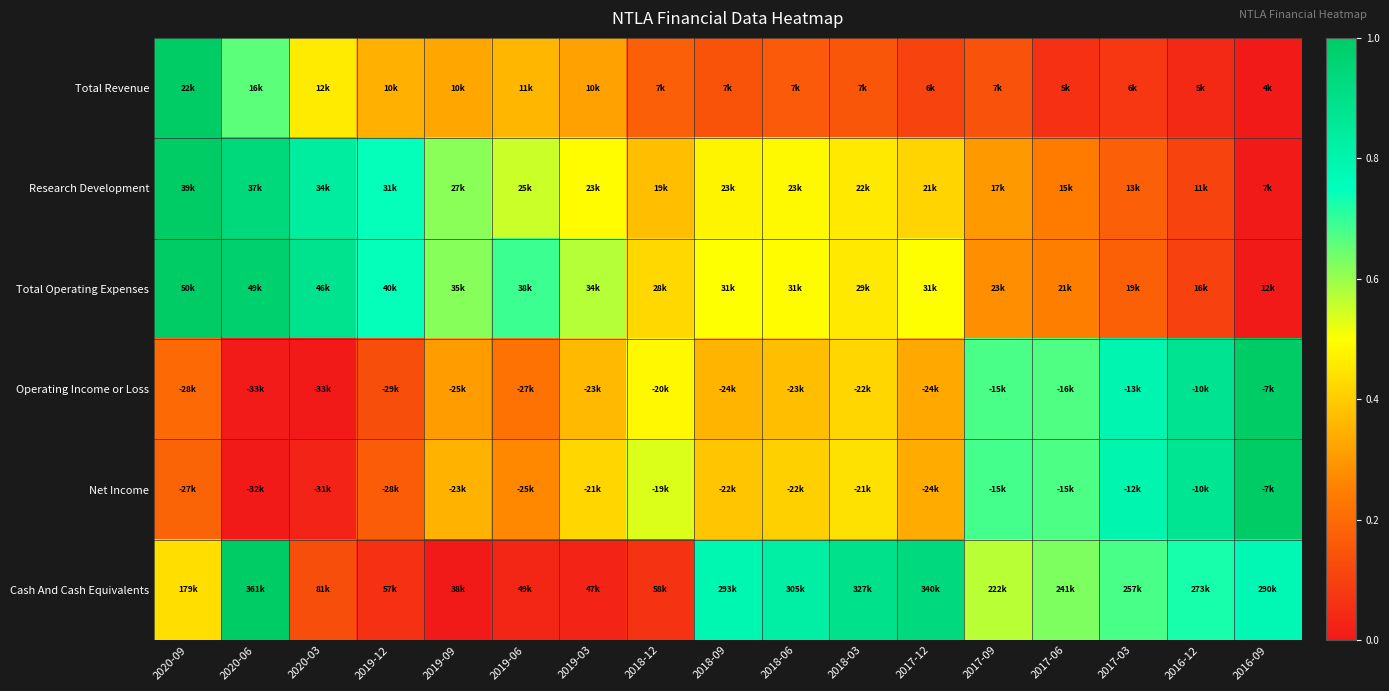

Reading left to right, transcribe all the data shown in this chart.

Total Revenue: 2020-09=1.0	2020-06=0.7	2020-03=0.5	2019-12=0.3	2019-09=0.3	2019-06=0.4	2019-03=0.3	2018-12=0.2	2018-09=0.1	2018-06=0.2	2018-03=0.2	2017-12=0.1	2017-09=0.1	2017-06=0.1	2017-03=0.1	2016-12=0.0	2016-09=0.0
Research Development: 2020-09=1.0	2020-06=0.9	2020-03=0.8	2019-12=0.7	2019-09=0.6	2019-06=0.6	2019-03=0.5	2018-12=0.4	2018-09=0.5	2018-06=0.5	2018-03=0.5	2017-12=0.4	2017-09=0.3	2017-06=0.2	2017-03=0.2	2016-12=0.1	2016-09=0.0
Total Operating Expenses: 2020-09=1.0	2020-06=1.0	2020-03=0.9	2019-12=0.7	2019-09=0.6	2019-06=0.7	2019-03=0.6	2018-12=0.4	2018-09=0.5	2018-06=0.5	2018-03=0.5	2017-12=0.5	2017-09=0.3	2017-06=0.2	2017-03=0.2	2016-12=0.1	2016-09=0.0
Operating Income or Loss: 2020-09=0.2	2020-06=0.0	2020-03=0.0	2019-12=0.1	2019-09=0.3	2019-06=0.2	2019-03=0.4	2018-12=0.5	2018-09=0.4	2018-06=0.4	2018-03=0.4	2017-12=0.3	2017-09=0.7	2017-06=0.7	2017-03=0.8	2016-12=0.9	2016-09=1.0
Net Income: 2020-09=0.2	2020-06=0.0	2020-03=0.0	2019-12=0.2	2019-09=0.4	2019-06=0.3	2019-03=0.4	2018-12=0.5	2018-09=0.4	2018-06=0.4	2018-03=0.4	2017-12=0.3	2017-09=0.7	2017-06=0.7	2017-03=0.8	2016-12=0.9	2016-09=1.0
Cash And Cash Equivalents: 2020-09=0.4	2020-06=1.0	2020-03=0.1	2019-12=0.1	2019-09=0.0	2019-06=0.0	2019-03=0.0	2018-12=0.1	2018-09=0.8	2018-06=0.8	2018-03=0.9	2017-12=0.9	2017-09=0.6	2017-06=0.6	2017-03=0.7	2016-12=0.7	2016-09=0.8